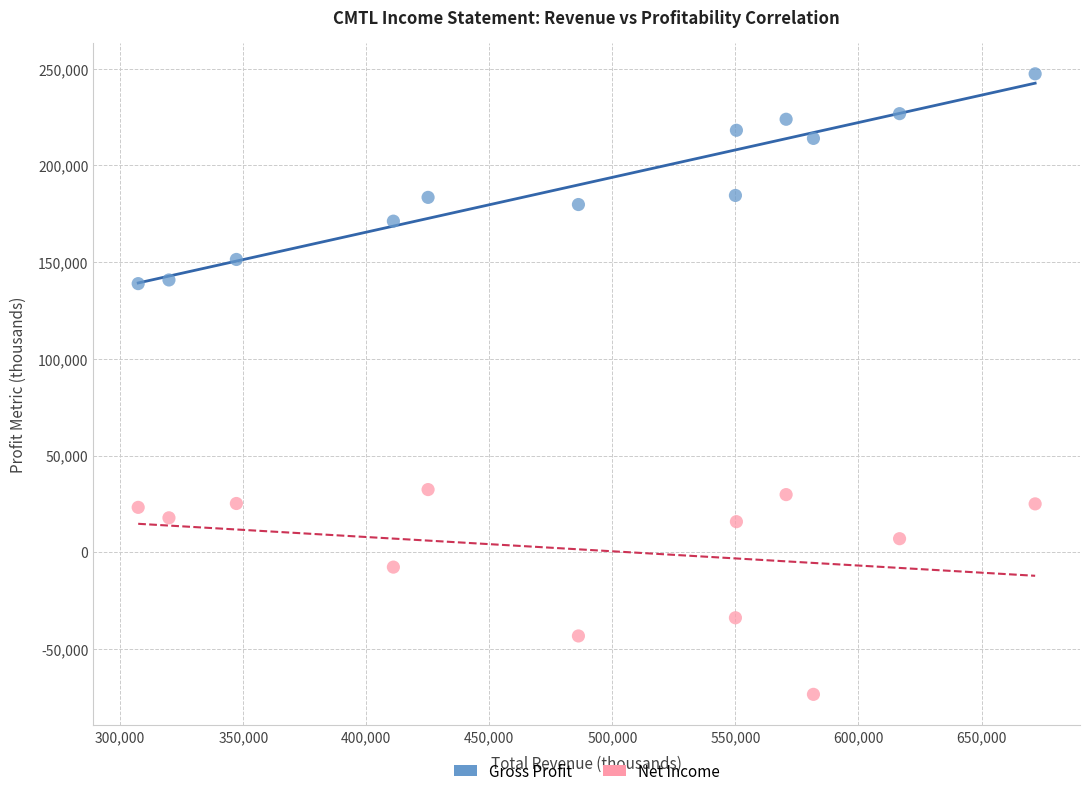

Which series contains the lowest Y value?

Net Income